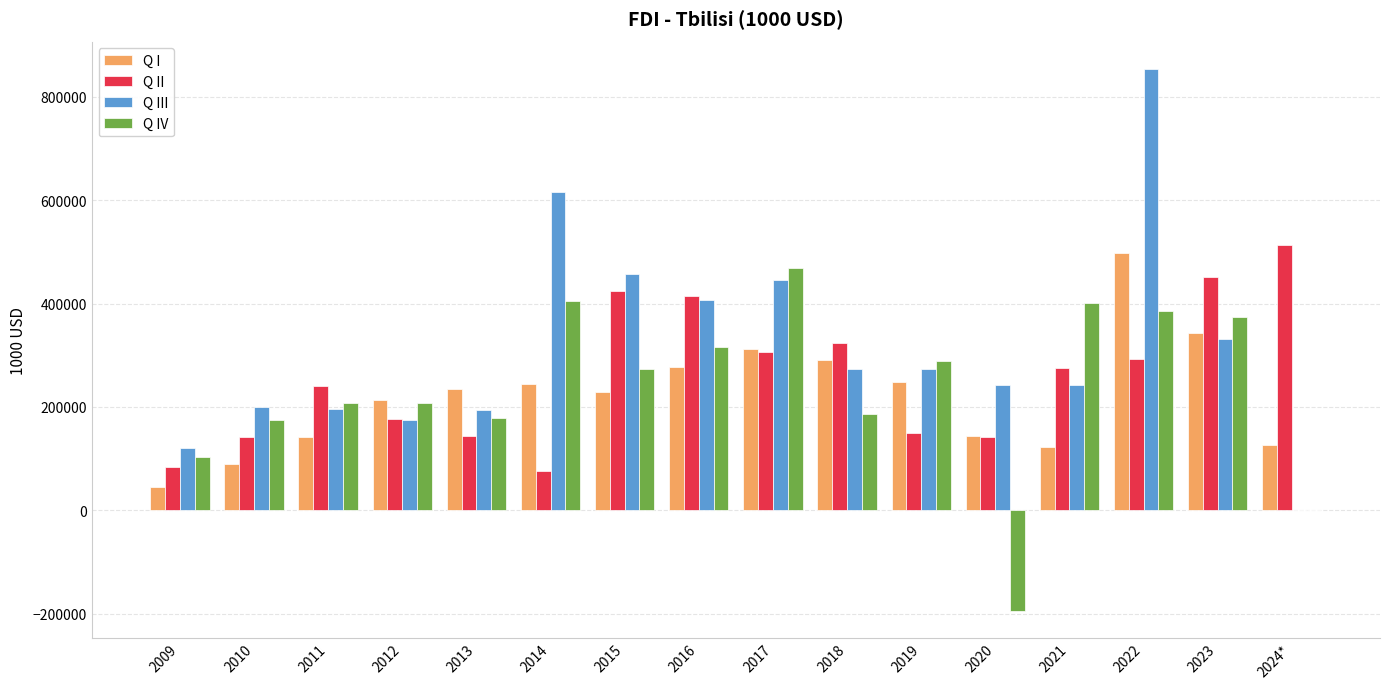

At which category is the sum across all series the highest?

2022